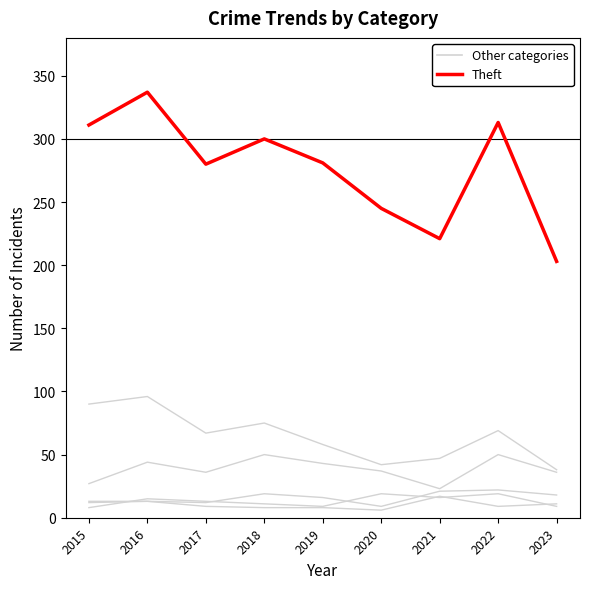

How many lines are shown in the chart?

6